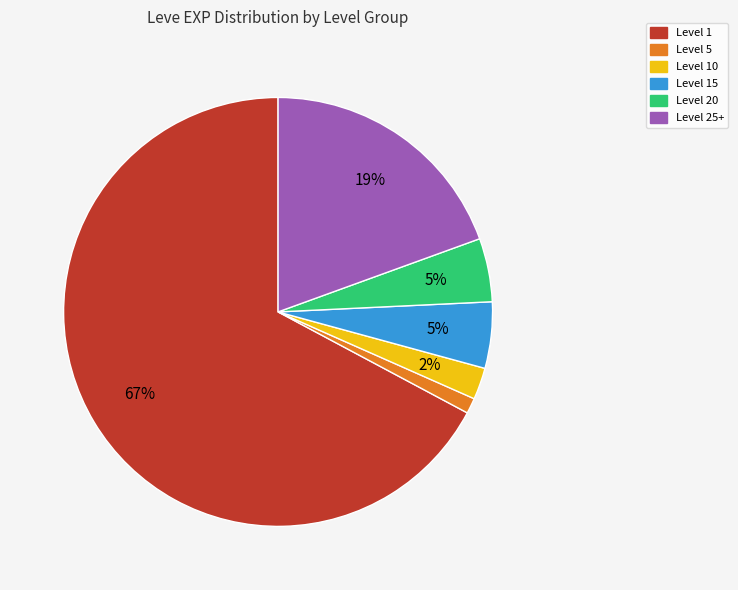

What is the majority slice?

Level 1